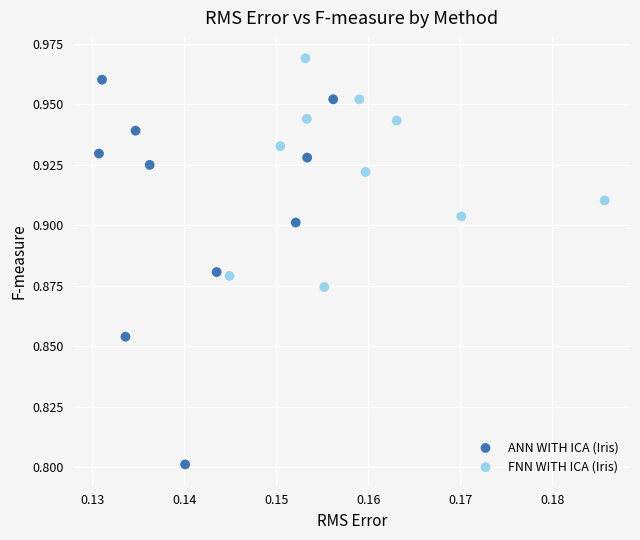

Which series has the widest spread of Y values?

ANN WITH ICA (Iris)